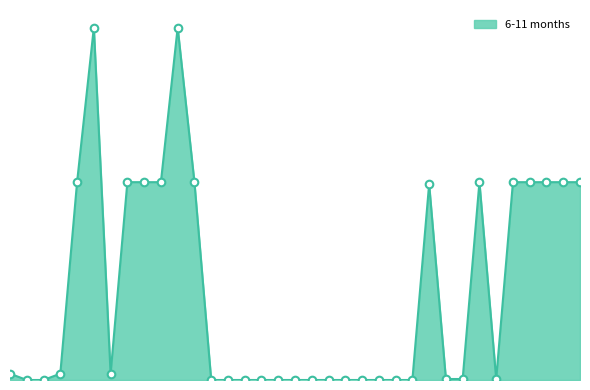

Does the chart have visible grid lines?

No